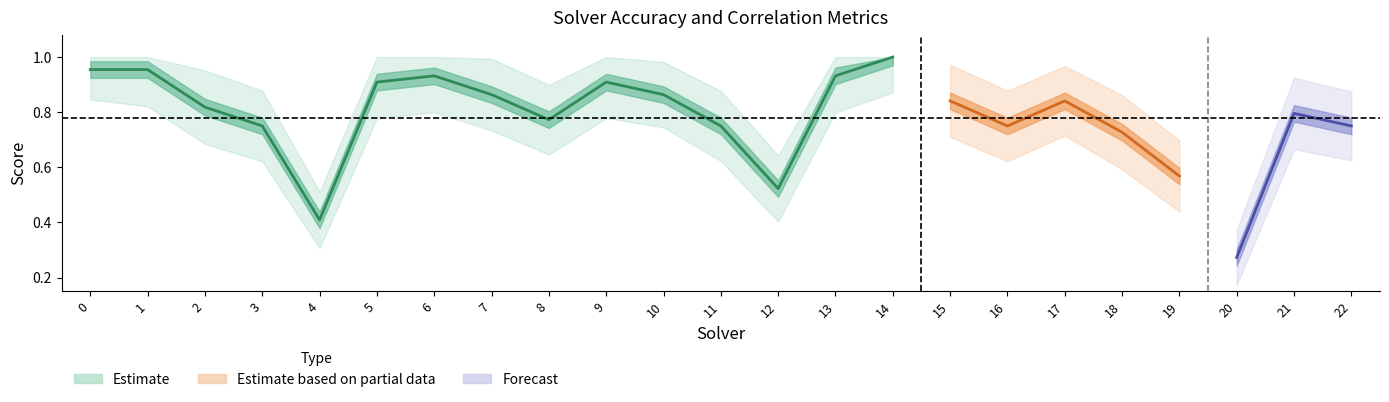

What is the difference between the label_ranking_acc values at 17 and 4?

0.4